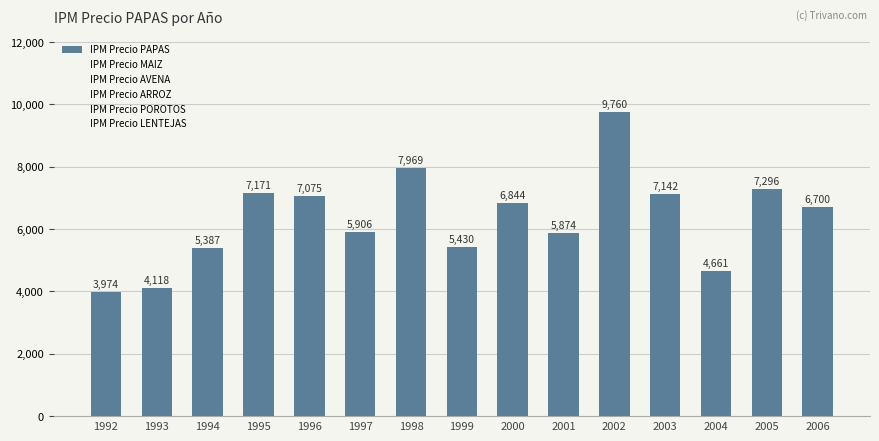

How many series are shown in this chart?

1